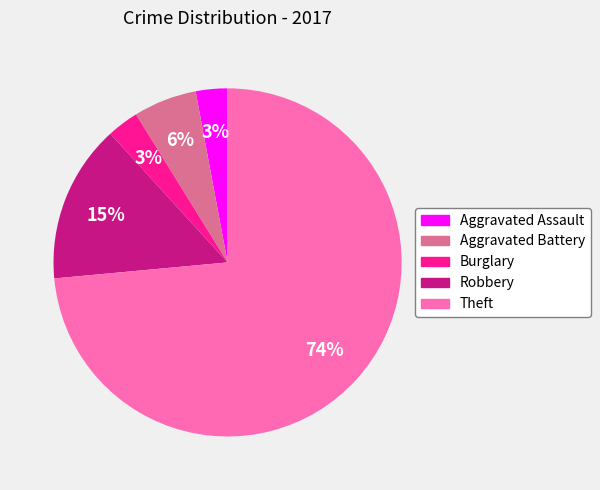

Is Robbery the majority of the pie?

No